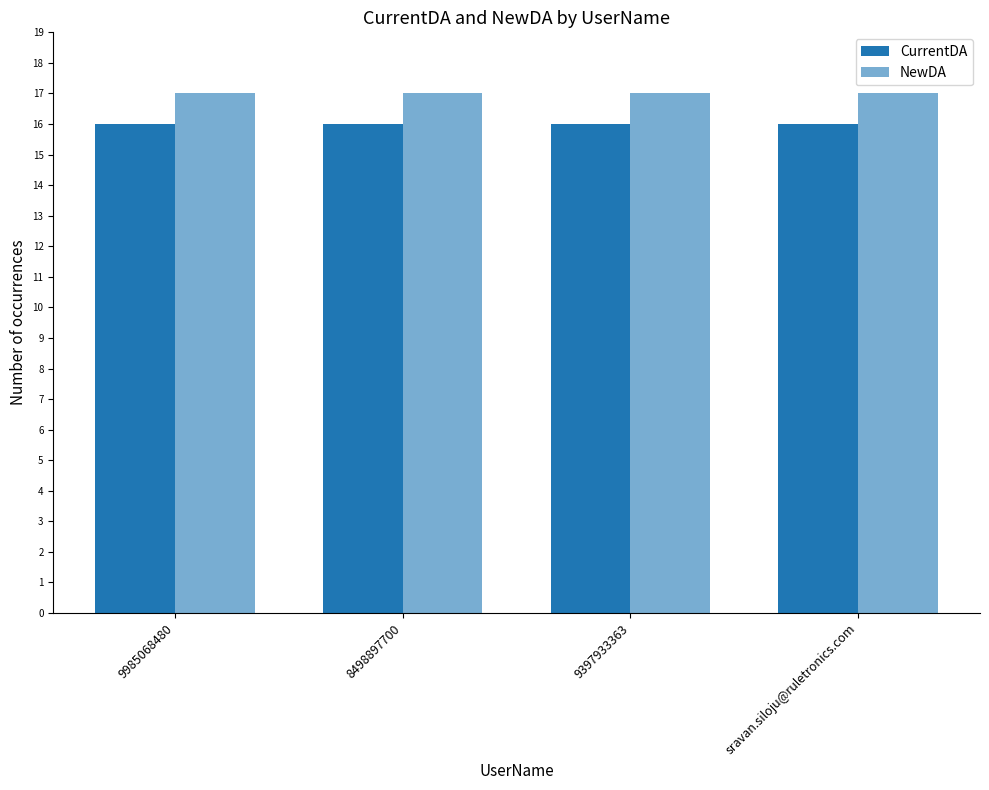

At how many categories does at least one series exceed 16?

4